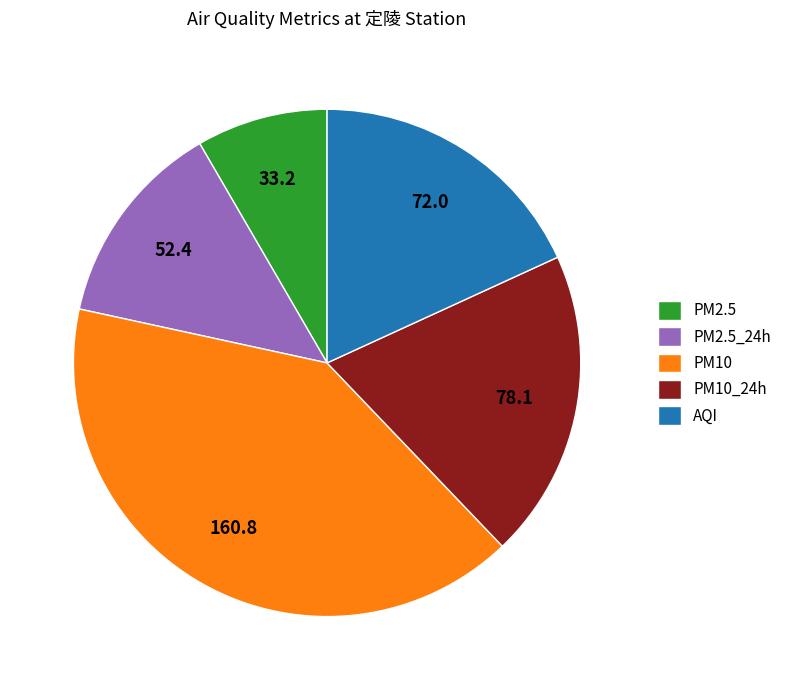

Is there a majority slice in this chart?

No